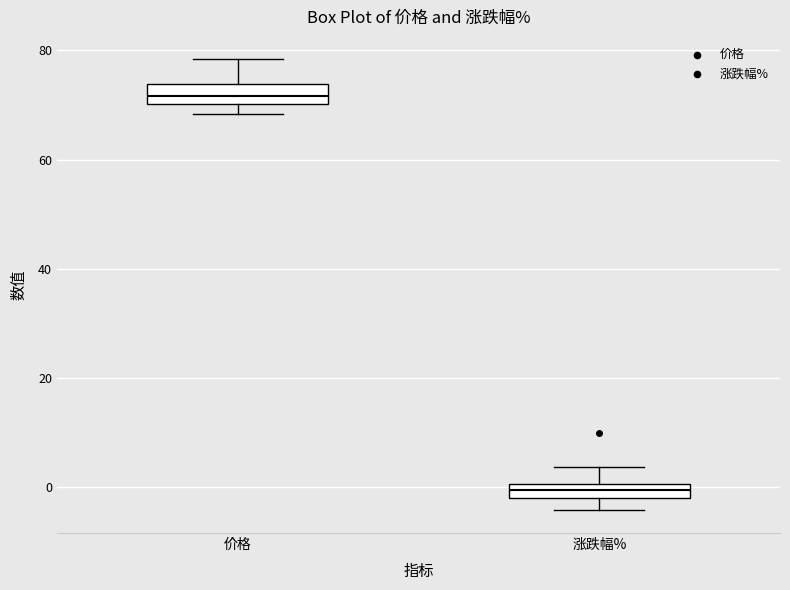

Where is the lower edge of the box for 价格 on the y-axis? The values are not printed on the chart, so give them approximately, as read against the axis.

70